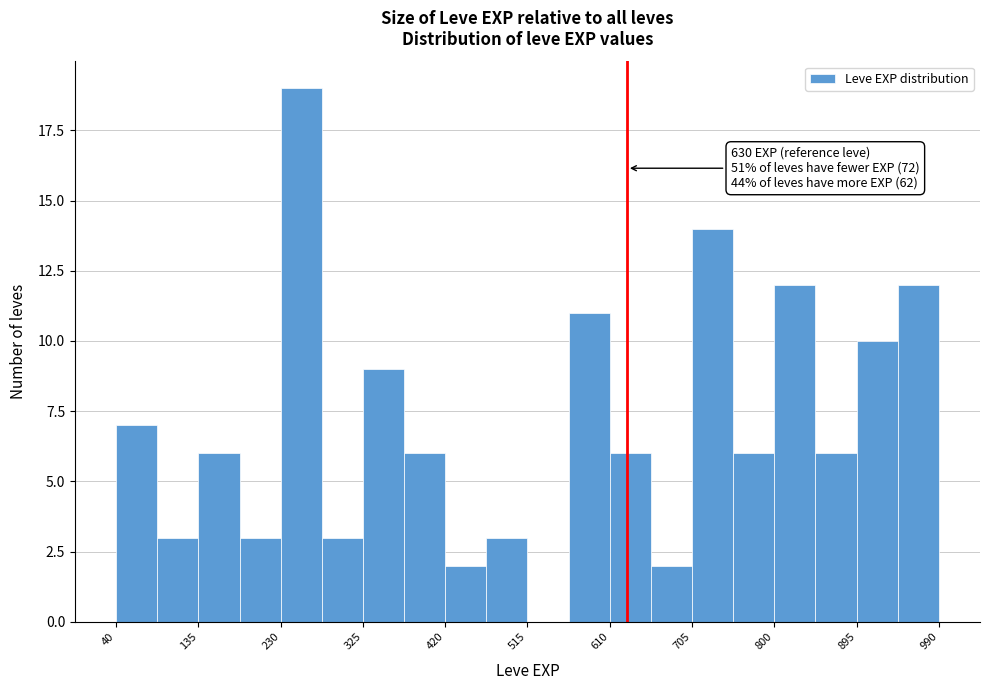

Over which range of the x-axis is the bar tallest?

230 to 280